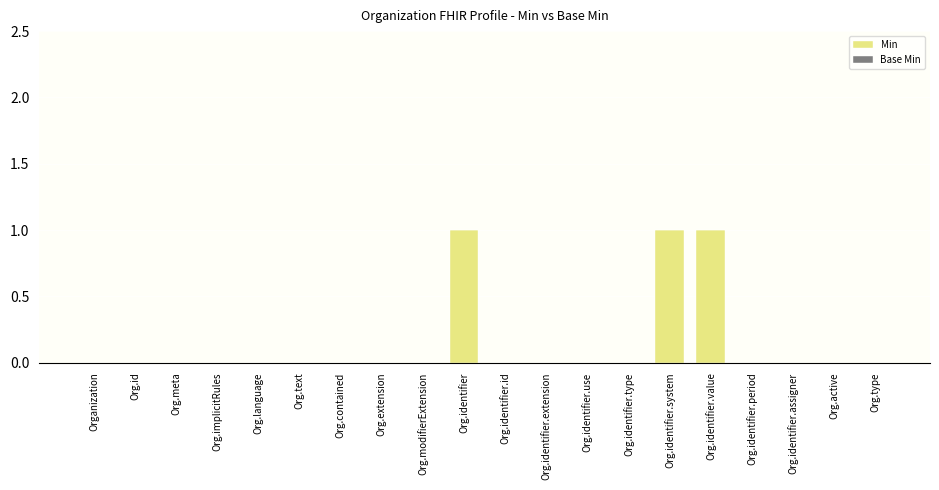

What is the sum of all values?

3